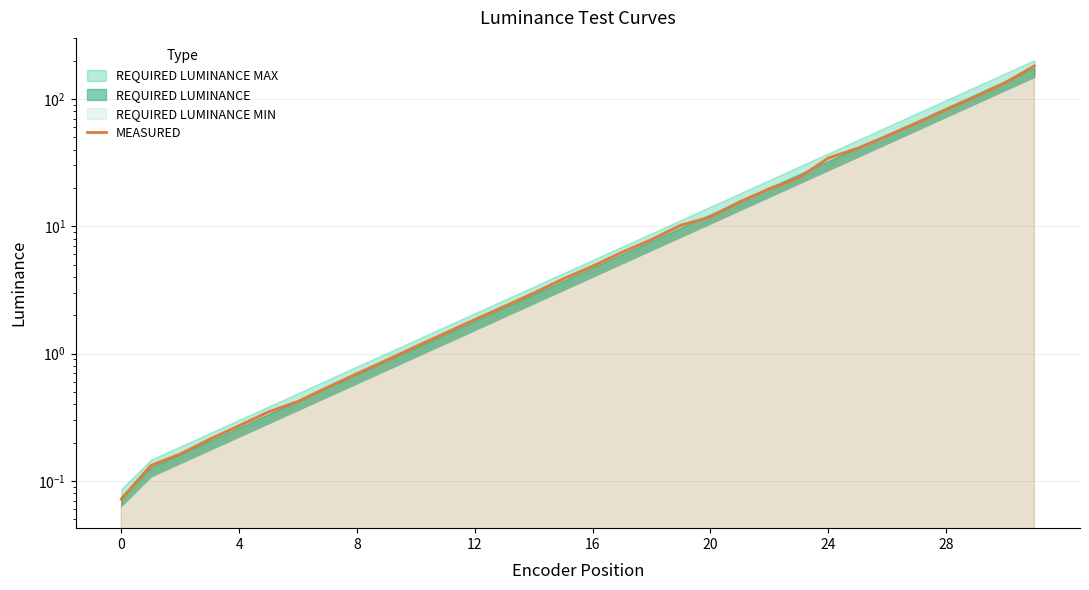

The value at 10 is 1.1. True or false?

True